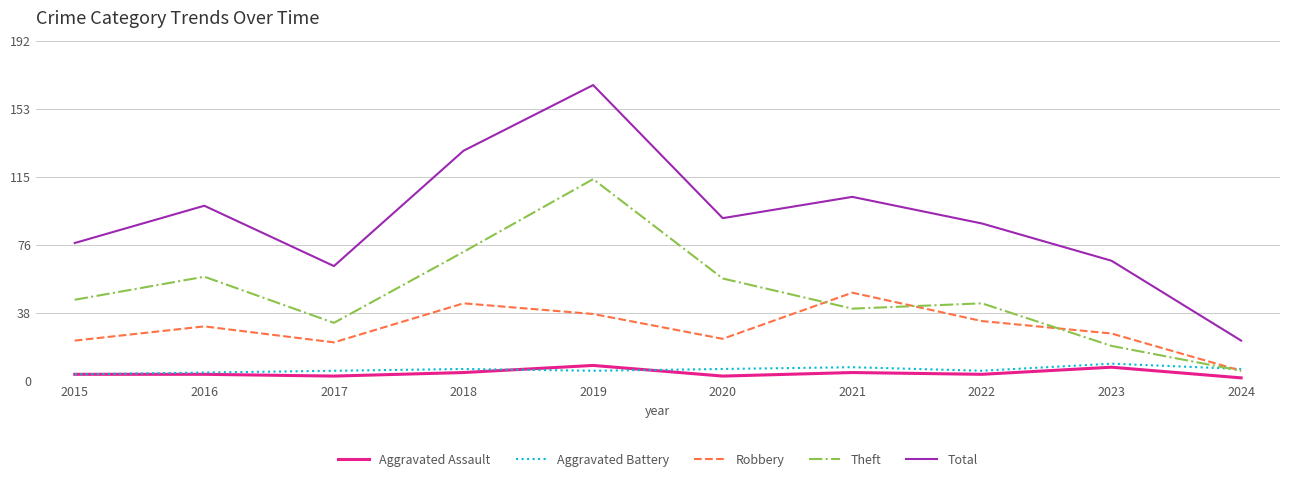

What is the maximum value for Theft?

114